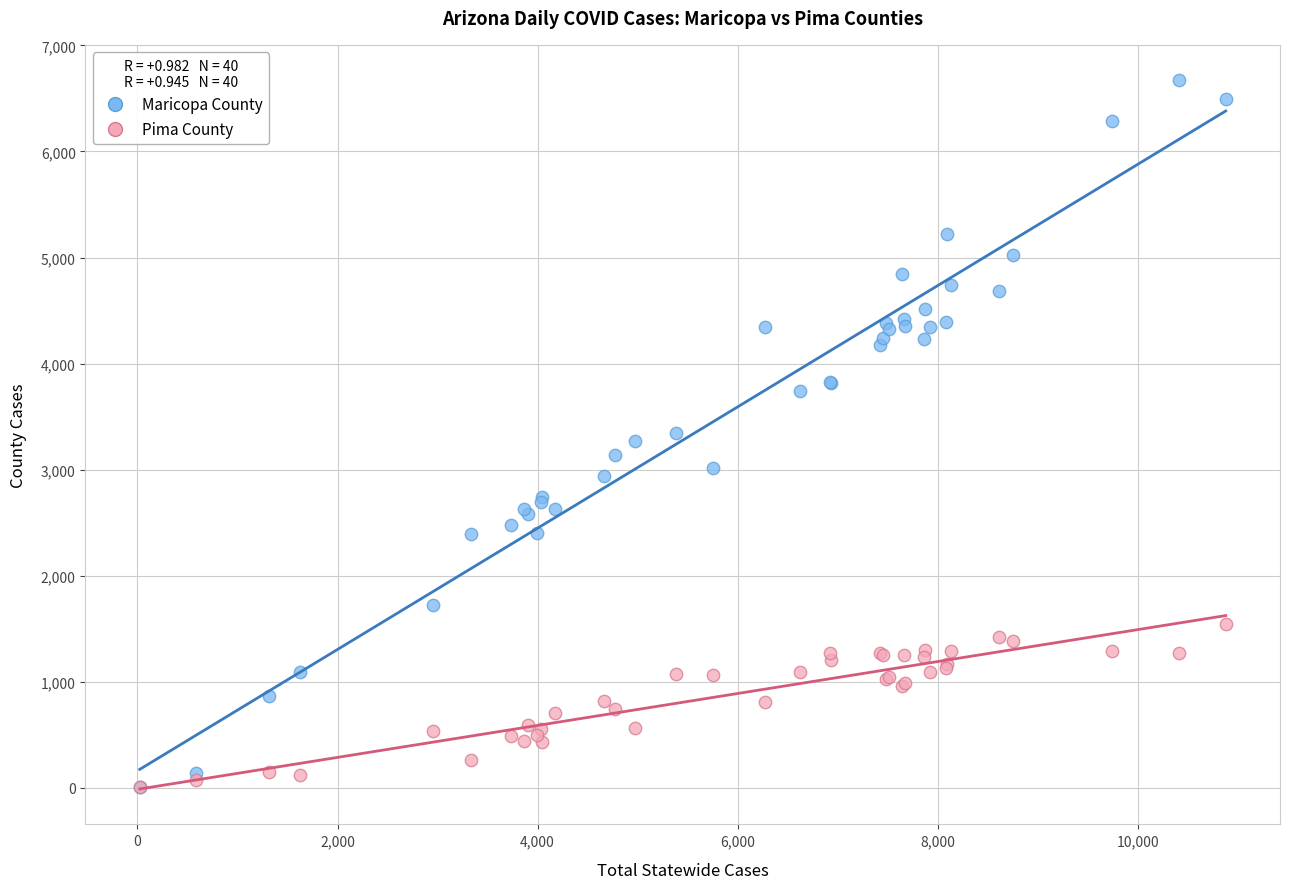

Which series has the widest spread of Y values?

Maricopa County